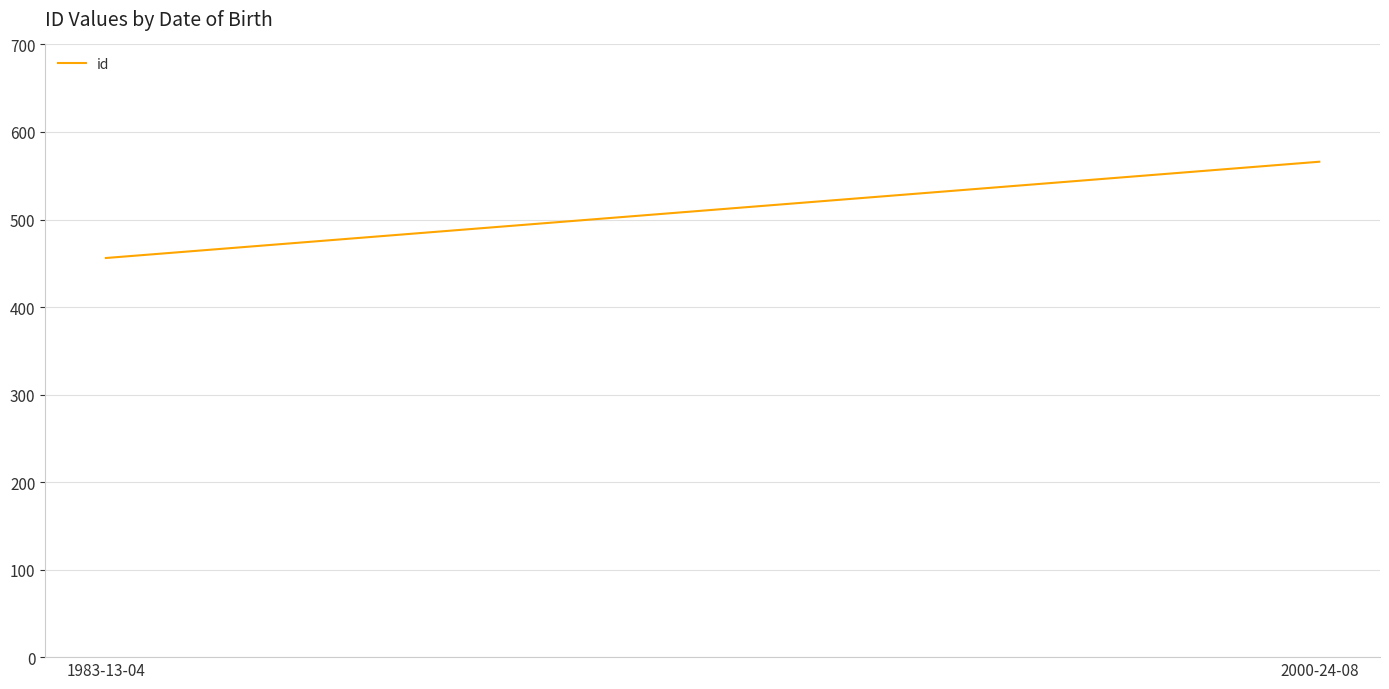

Does the chart display data point markers on the line(s)?

No